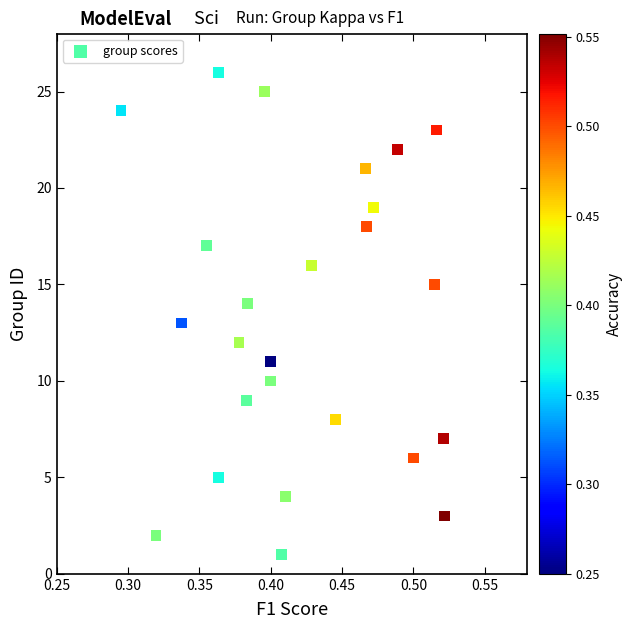

What is the range of Y values (max minus min)?

25